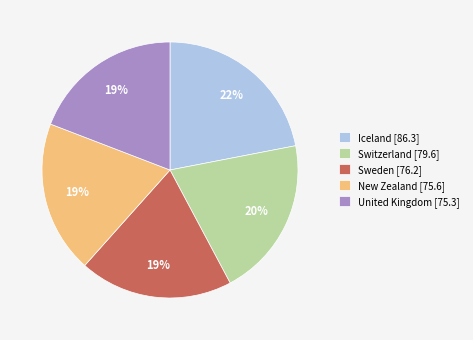

How many slices are in this pie chart?

5